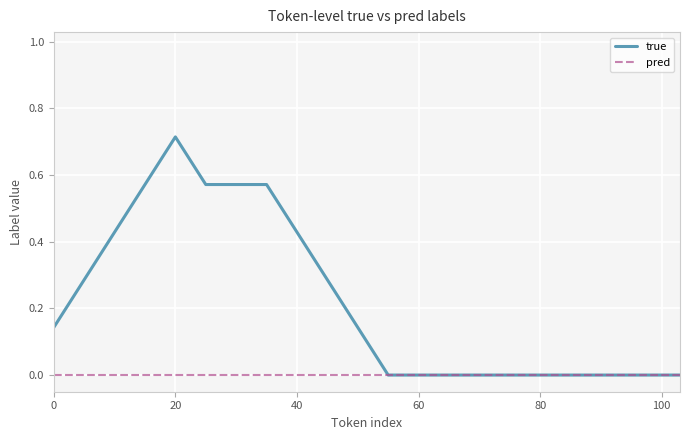

How many categories are shown in the chart?

22